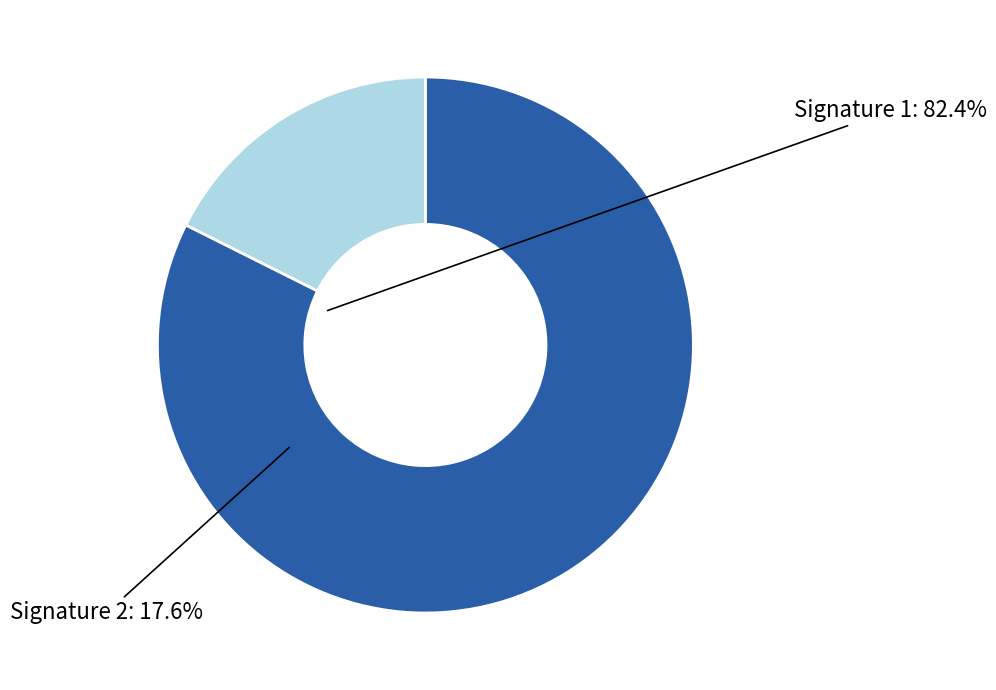

Is there any slice that represents more than half of the pie?

Yes